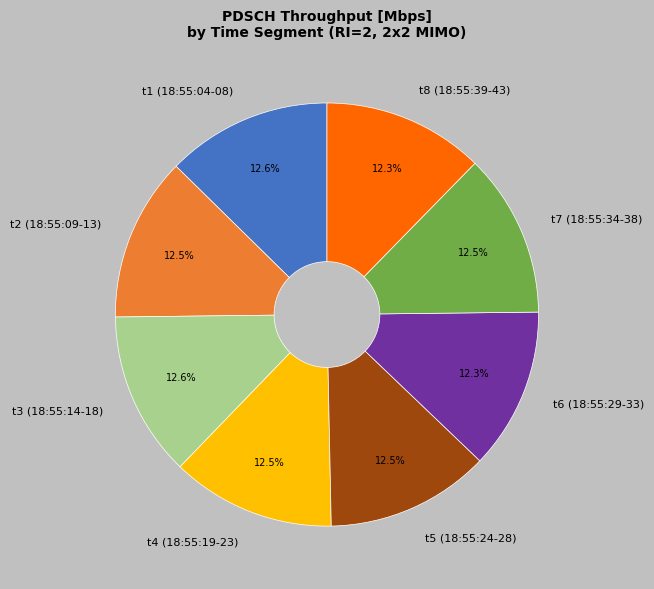

What is the ratio of the value at t3 (18:55:14-18) to the value at t8 (18:55:39-43)?

1.0